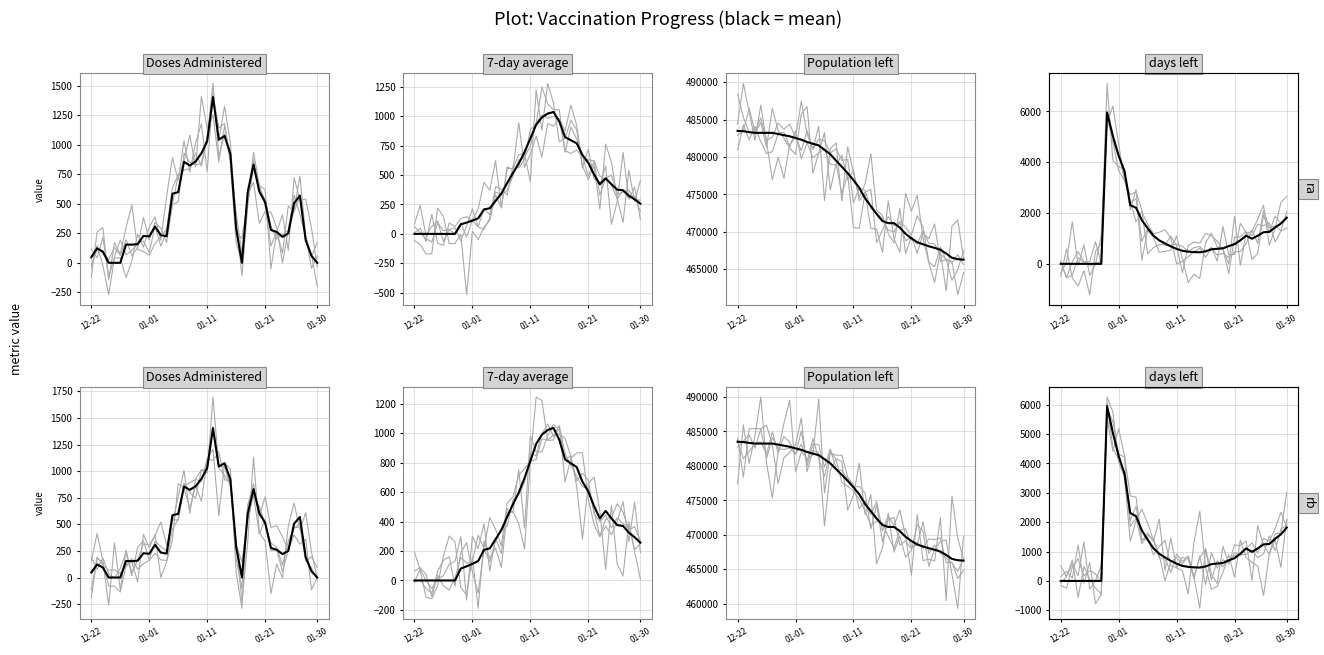

At which category is the sum across all series the highest?

8